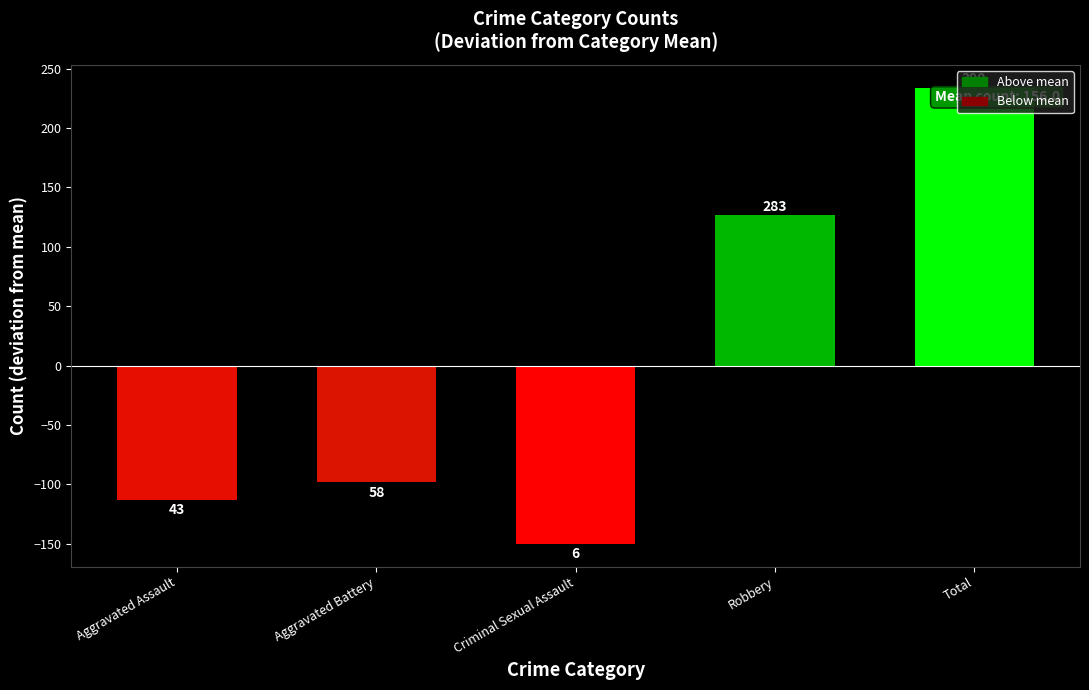

What is the minimum value shown in the chart?

-150